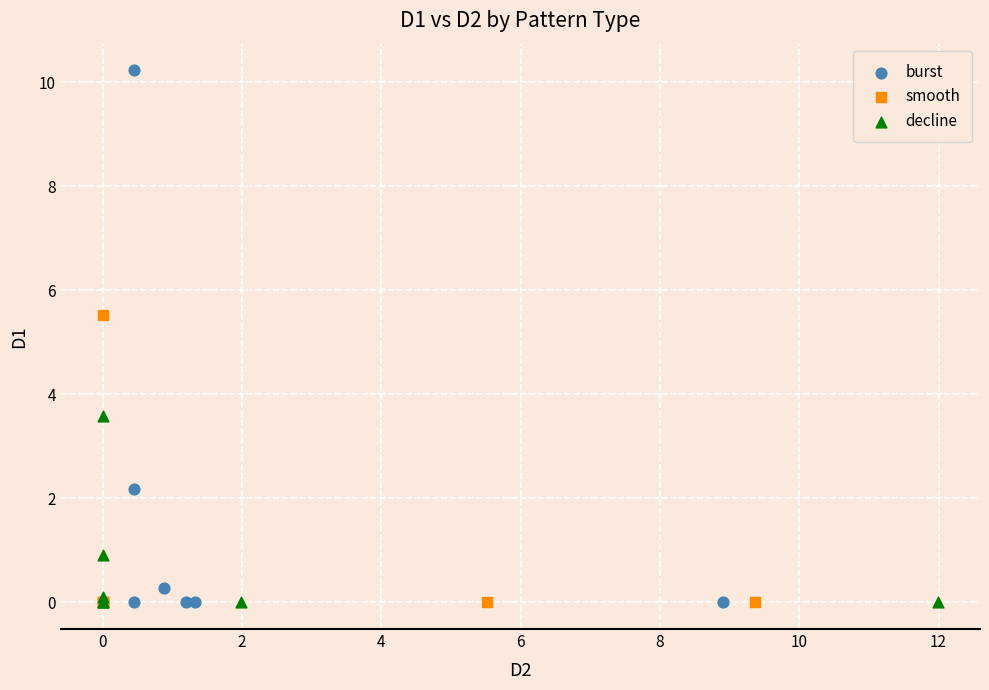

Which series reaches the maximum Y coordinate?

burst